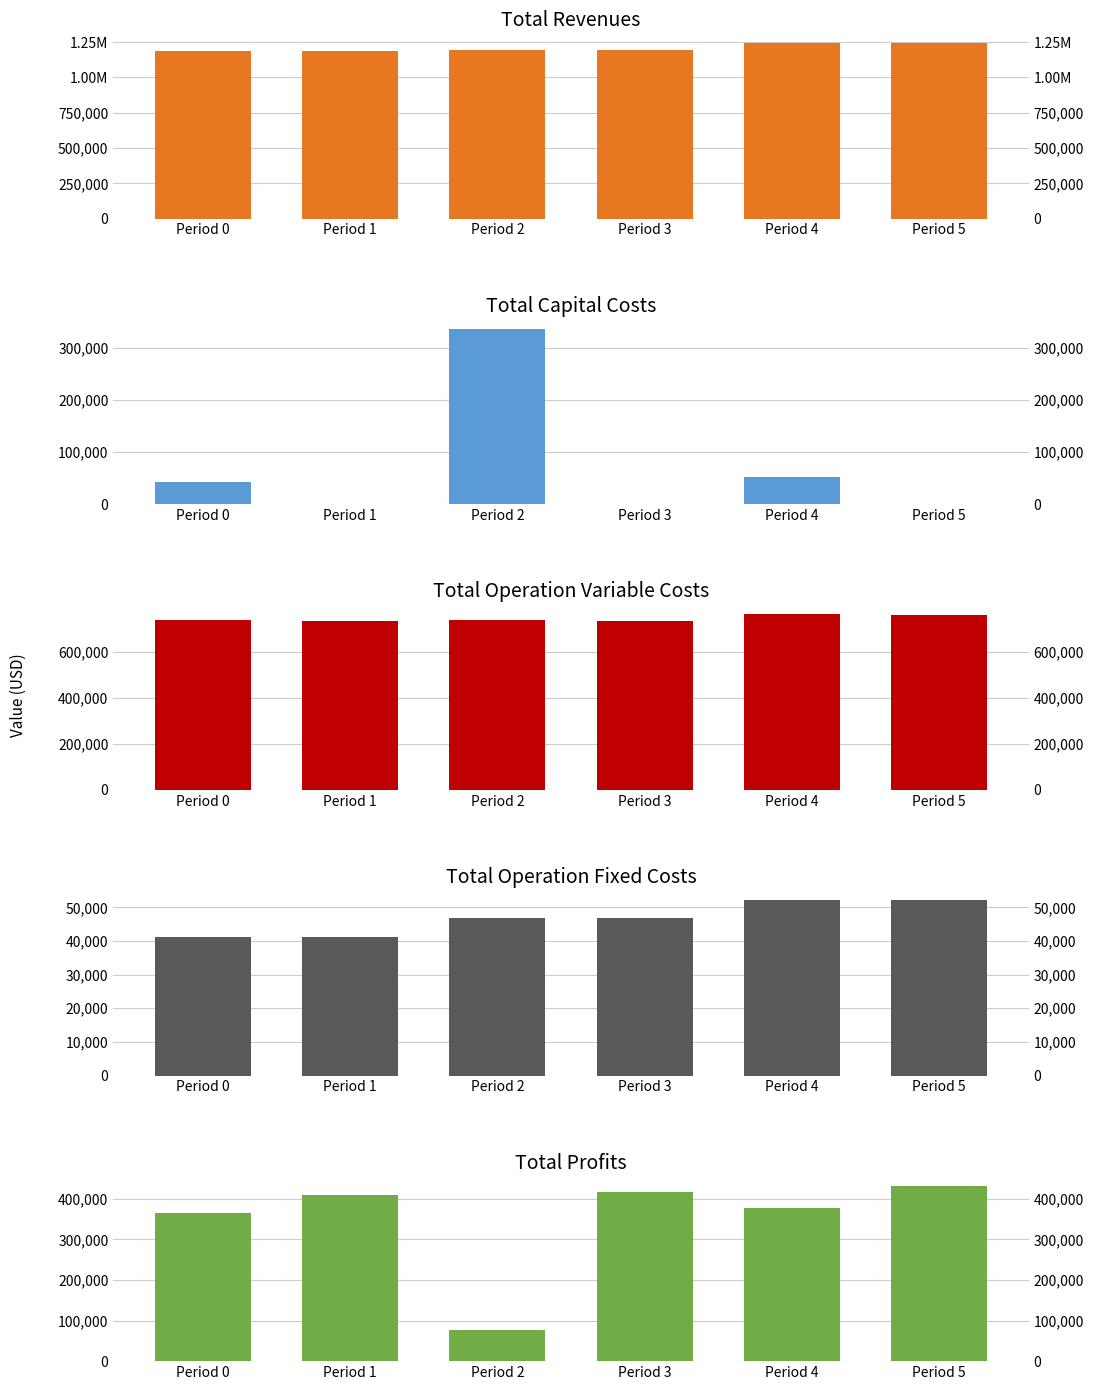

Which series has the largest total across all categories?

Total Revenues